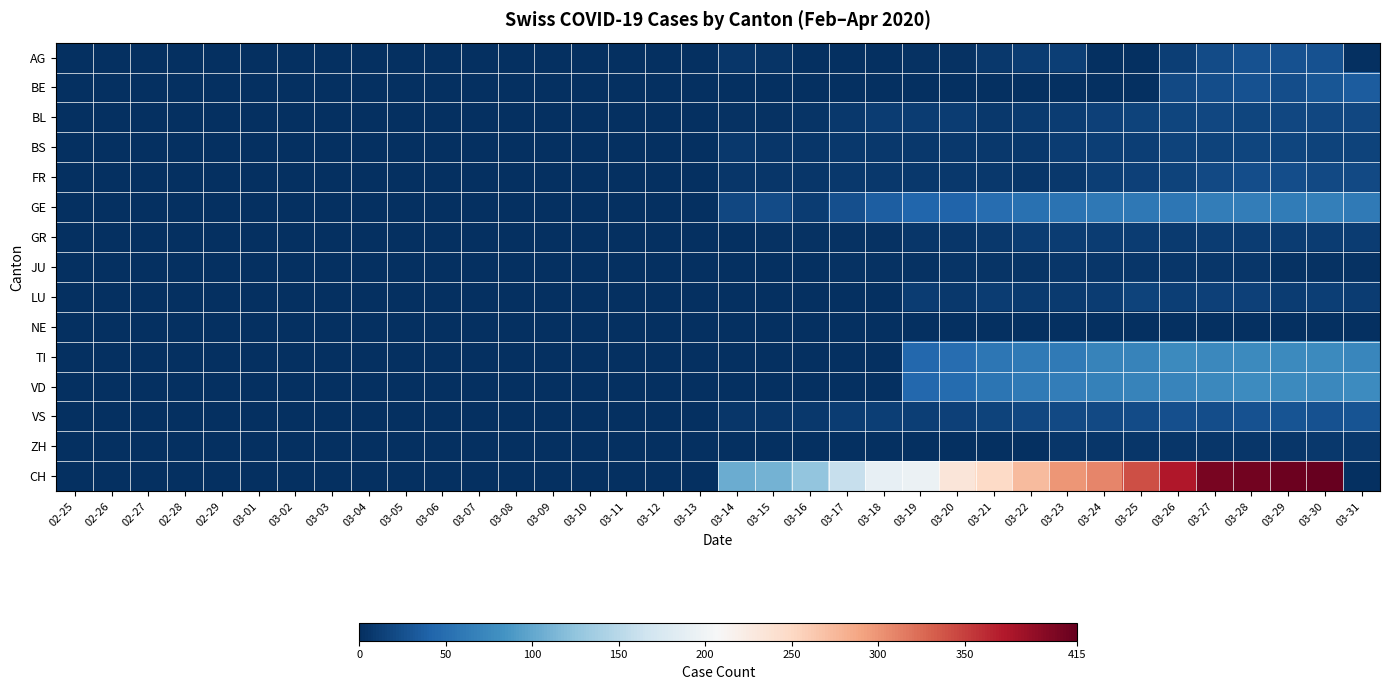

Rank the series by their maximum value, from lowest to highest.

NE, JU, ZH, GR, LU, BS, BL, FR, AG, VS, BE, GE, TI, VD, CH